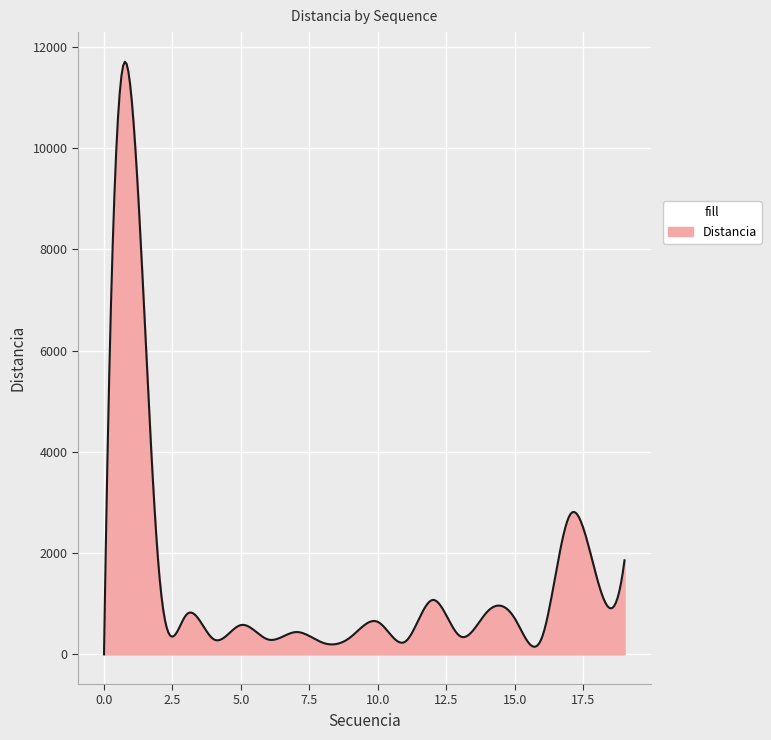

What is the maximum value shown in the chart?

11707.3